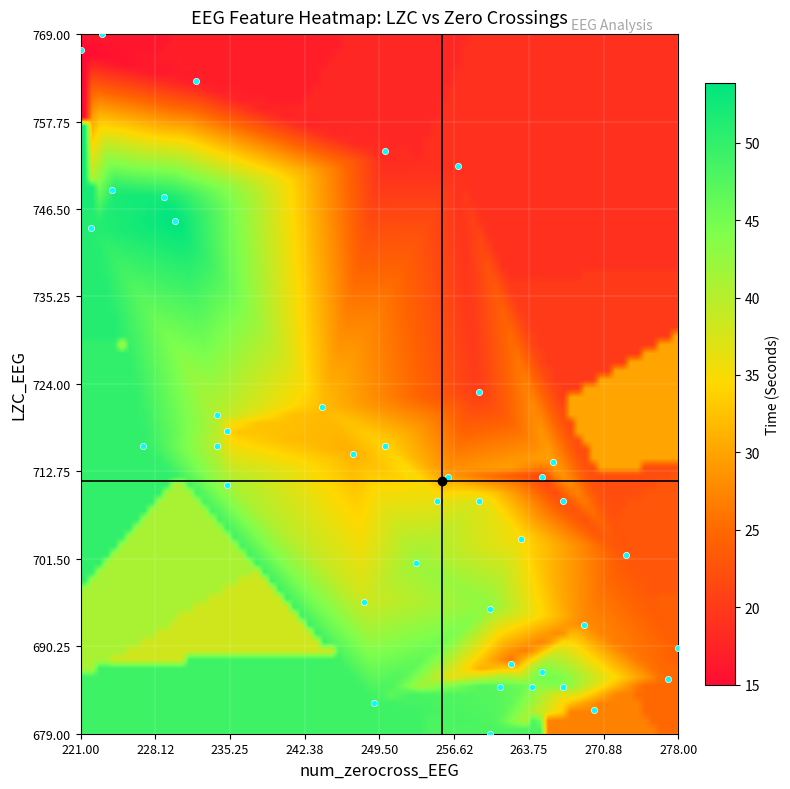

Count the number of points in this scatter plot.

40